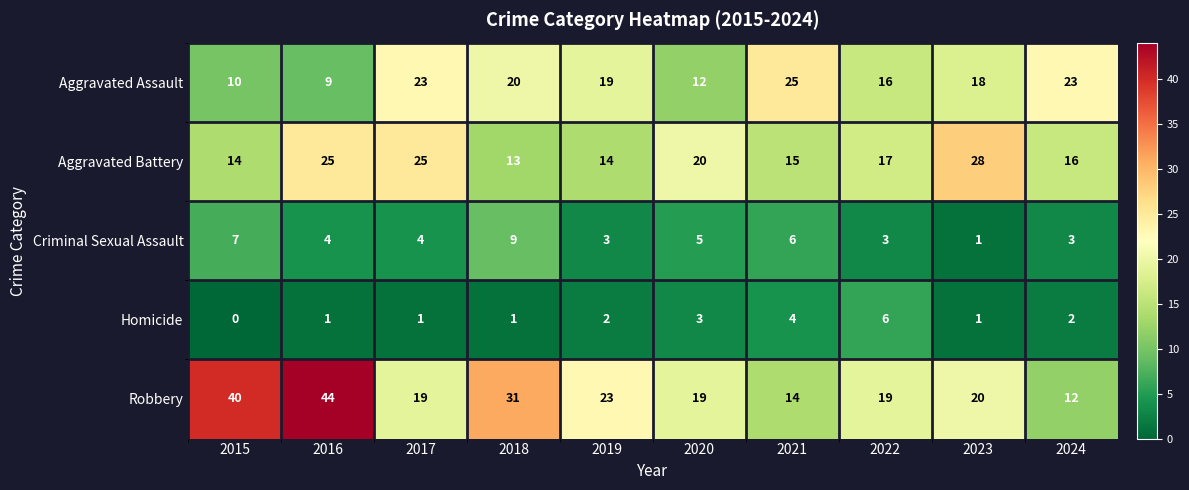

List the series in order of their peak value, lowest first.

Homicide, Criminal Sexual Assault, Aggravated Assault, Aggravated Battery, Robbery